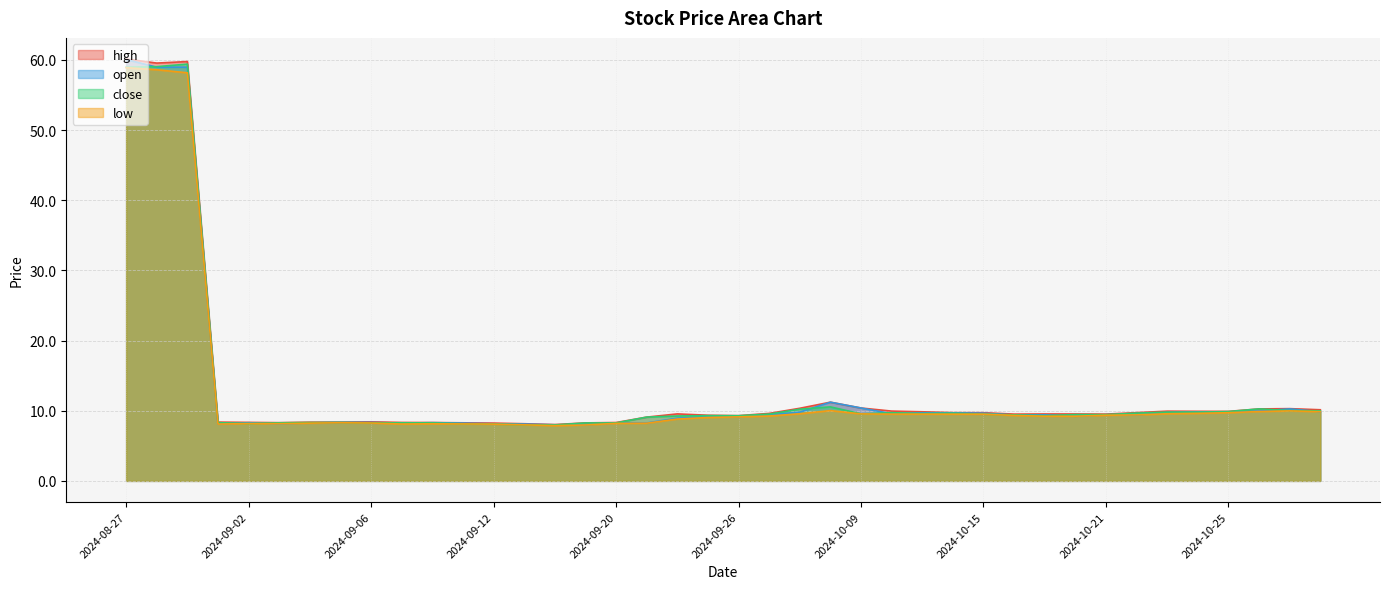

The value of close at 2024-10-18 is 9.4. True or false?

True